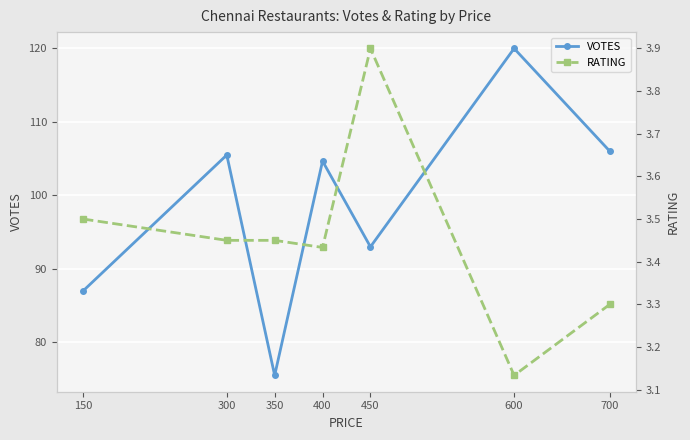

Reading left to right, extract all data points from this chart.

VOTES: 87.0	105.5	75.5	104.7	93.0	120.0	106.0
RATING: 3.5	3.4	3.5	3.4	3.9	3.1	3.3